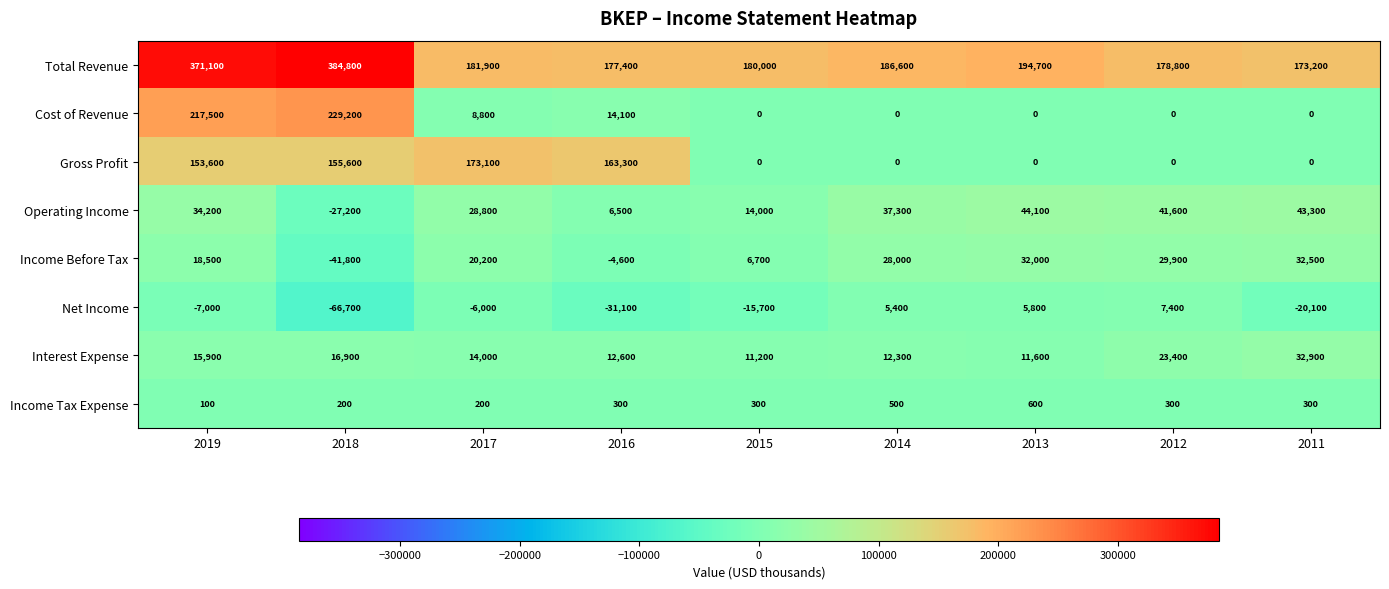

List the series in order of their peak value, lowest first.

Income Tax Expense, Net Income, Income Before Tax, Interest Expense, Operating Income, Gross Profit, Cost of Revenue, Total Revenue